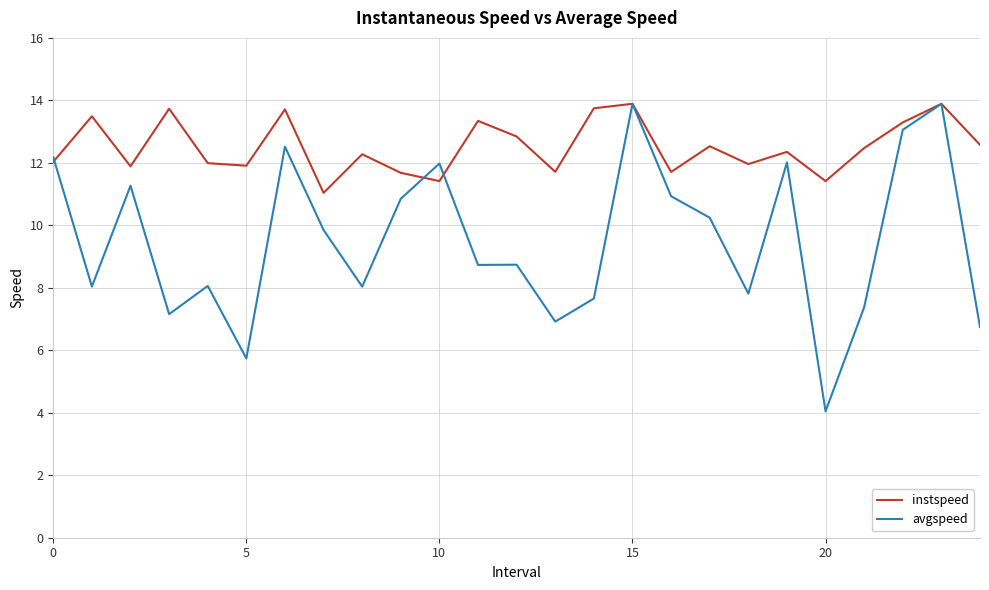

Which series has the widest spread of values?

avgspeed